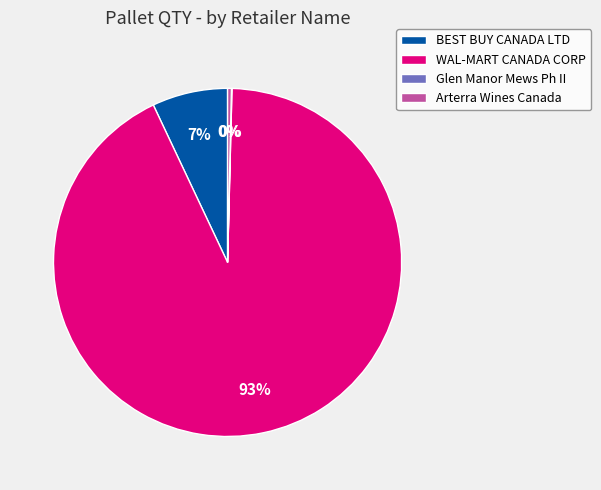

The BEST BUY CANADA LTD slice represents 7% of the pie. True or false?

True